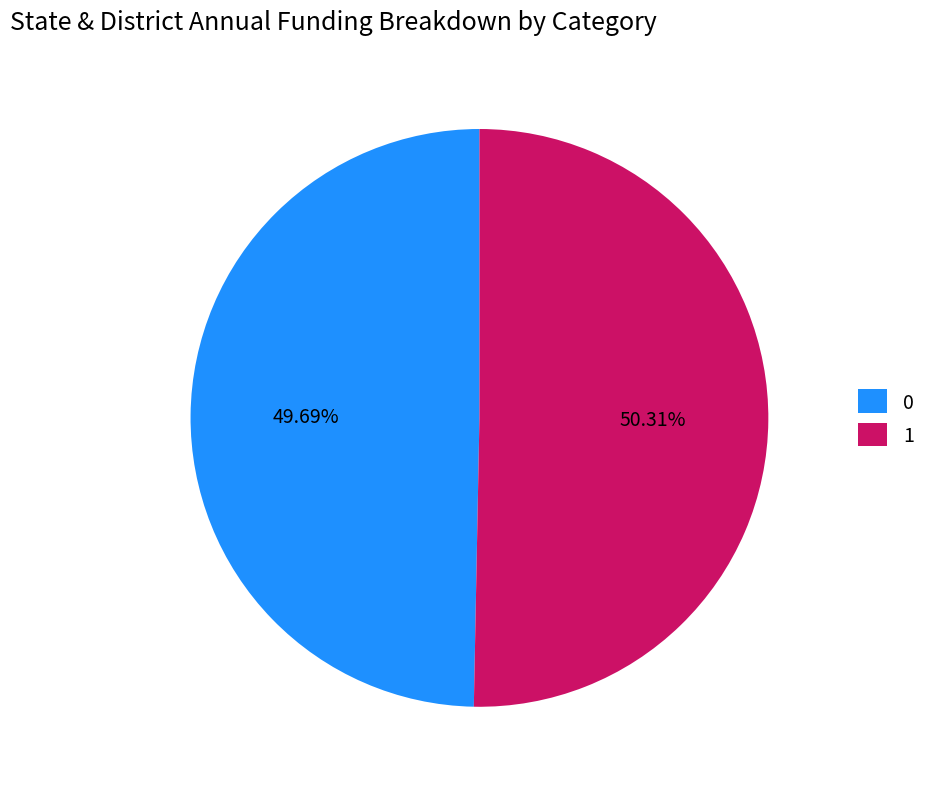

Which category has the biggest portion of the pie?

1